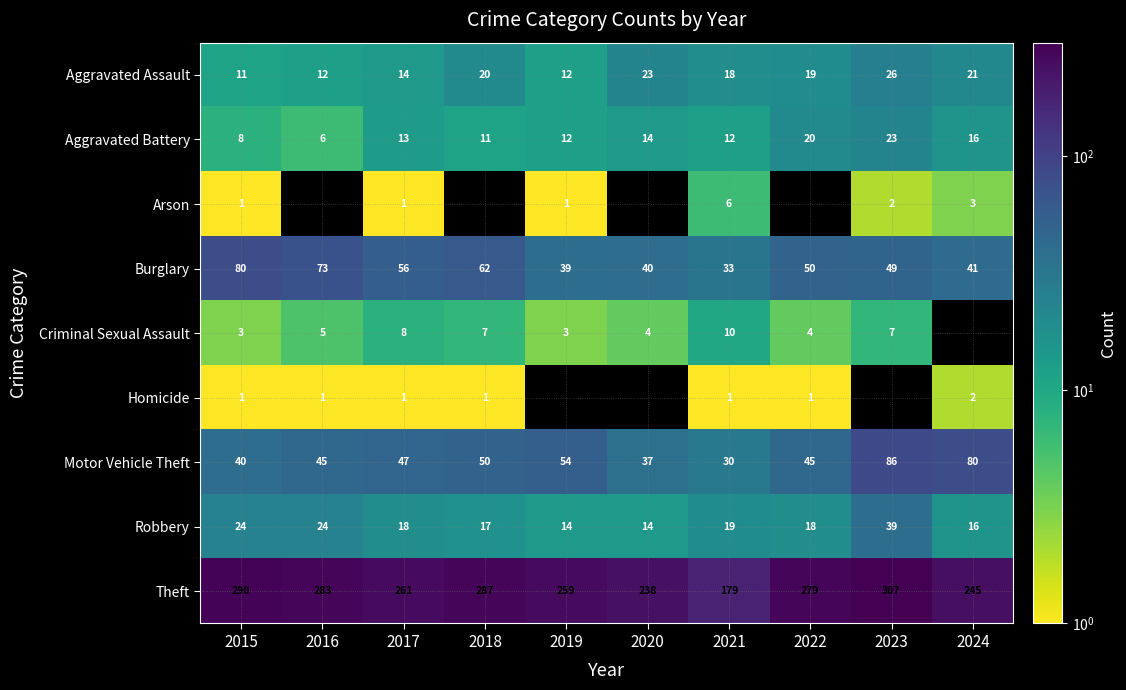

The Burglary series shows 80 at 2015. True or false?

True